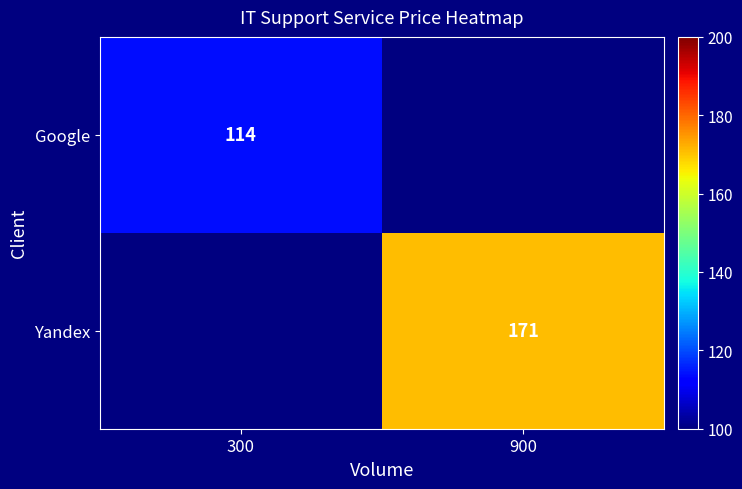

Is it true that Yandex equals 171 at 900?

True